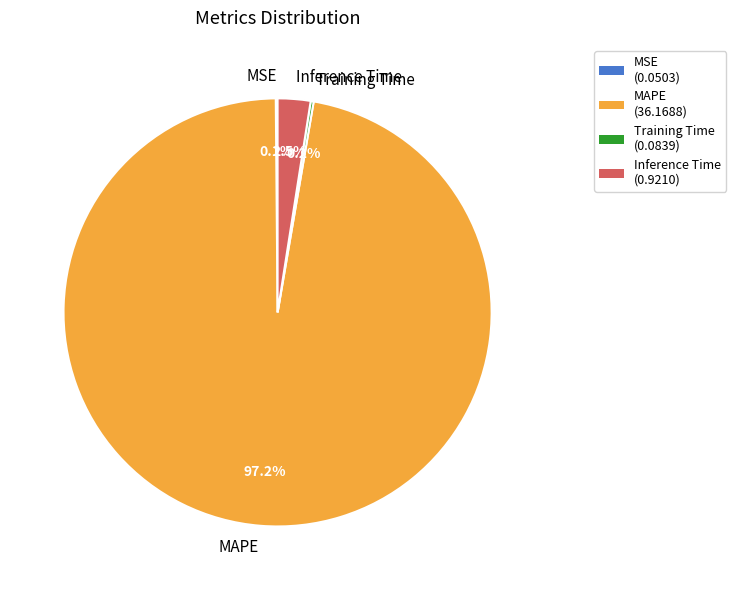

Is there a majority slice in this chart?

Yes